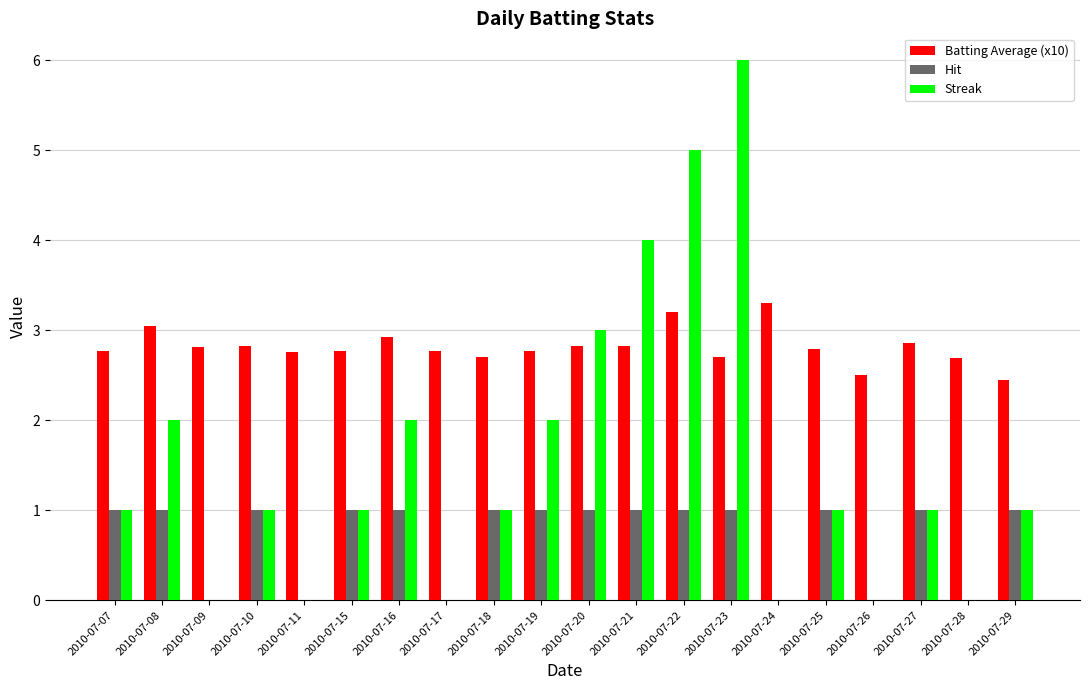

At which category does the chart reach its peak across all series?

2010-07-23